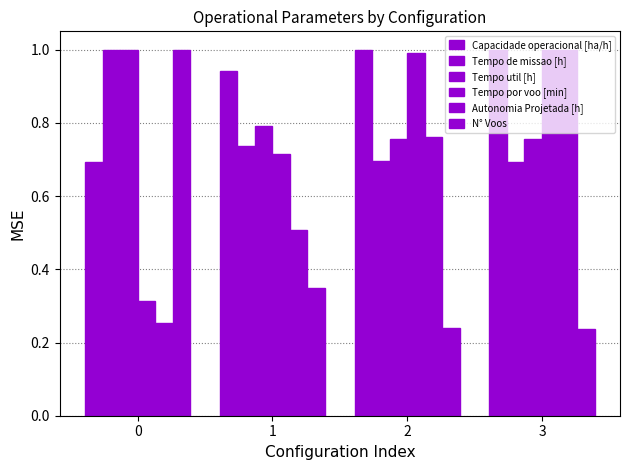

How many categories are shown in the chart?

4